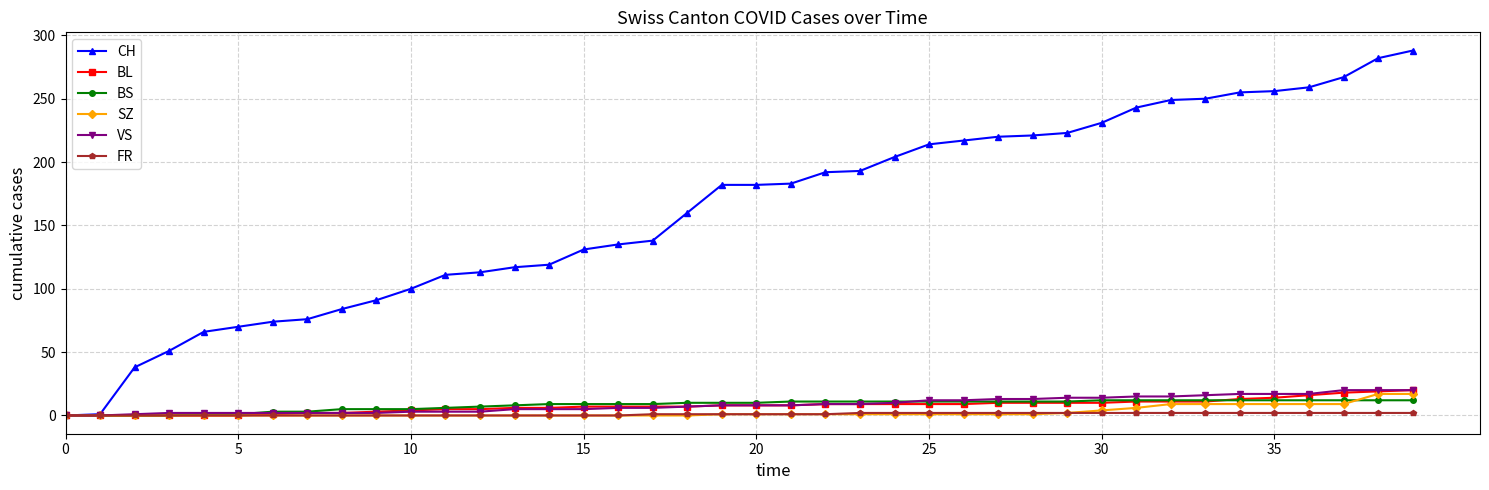

At how many categories does at least one series exceed 55?

36